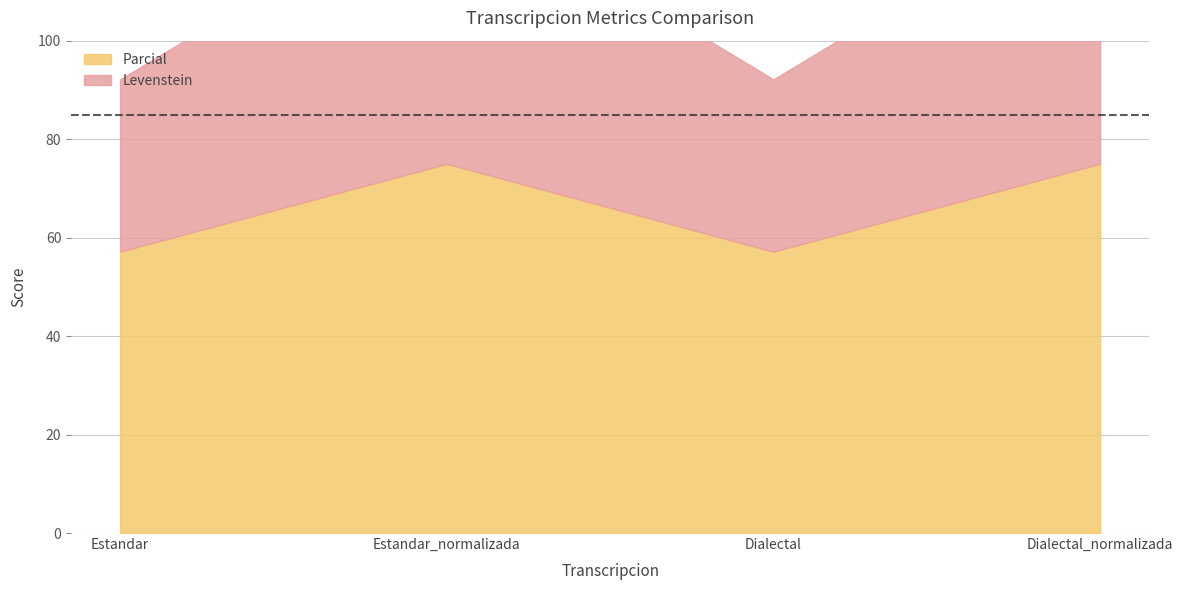

Which series has the widest spread of values?

Levenstein